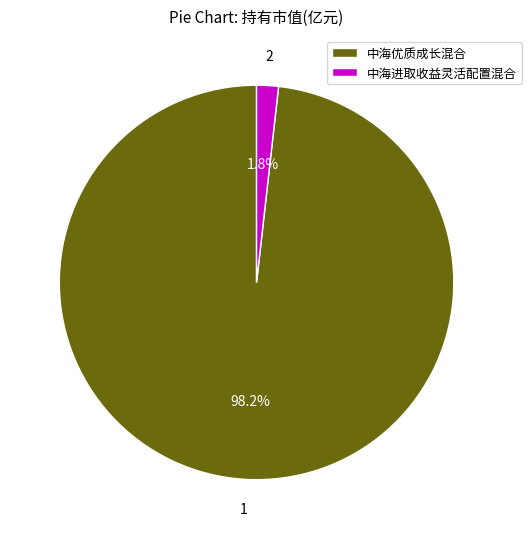

Rank the categories by value from lowest to highest.

中海进取收益灵活配置混合, 中海优质成长混合